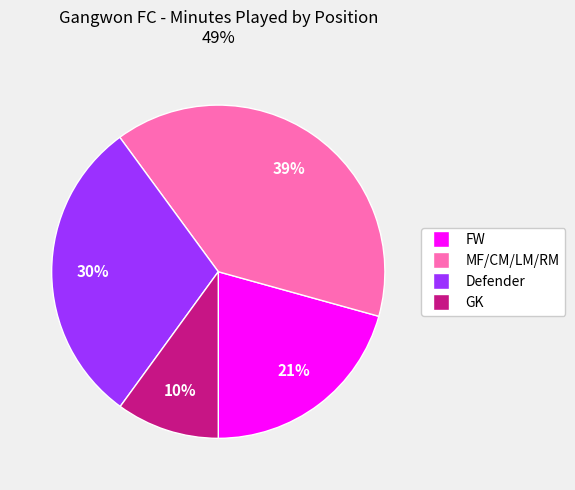

To the nearest percent, what is the average slice percentage?

25%